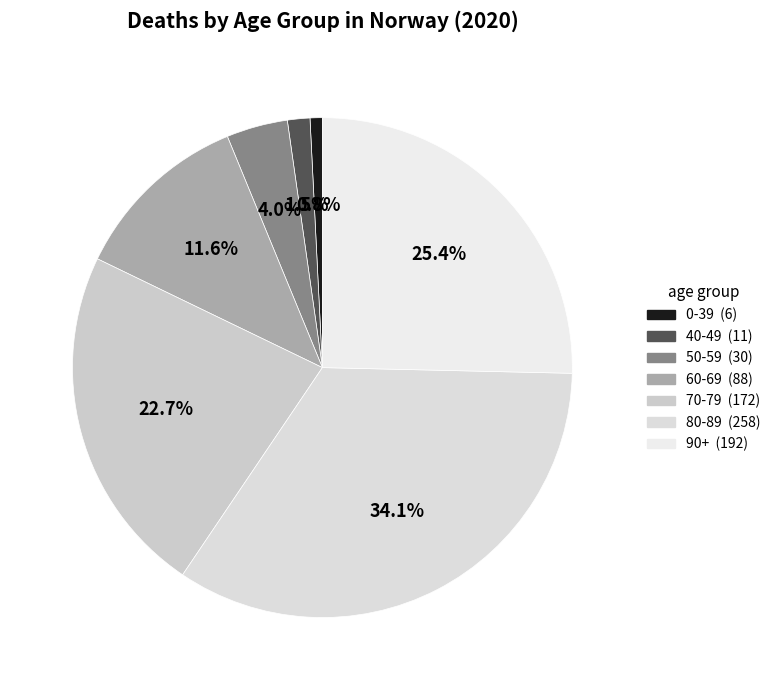

Count the number of slices in the pie.

7